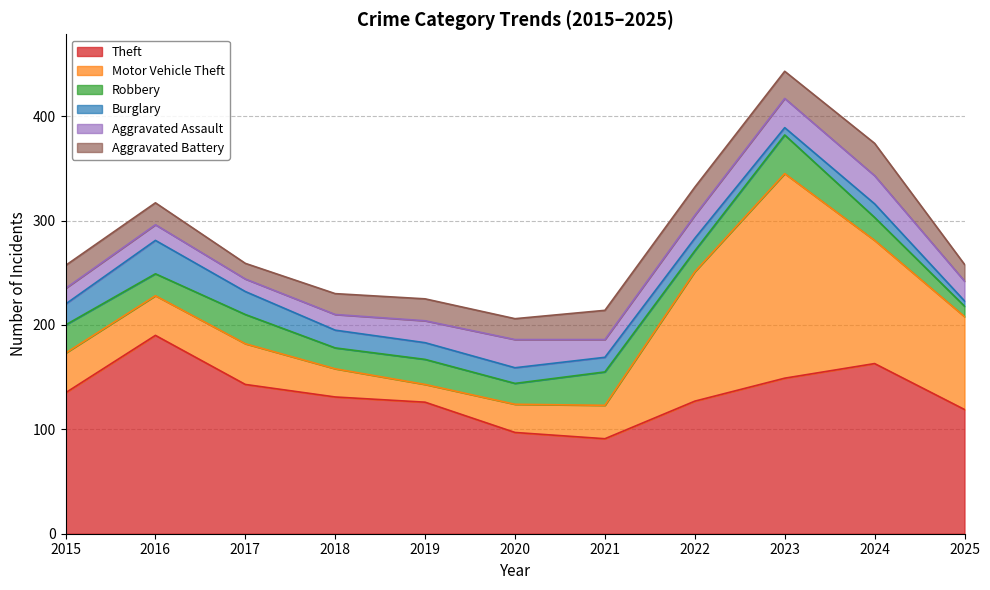

True or false: Motor Vehicle Theft and Burglary cross at least once.

False